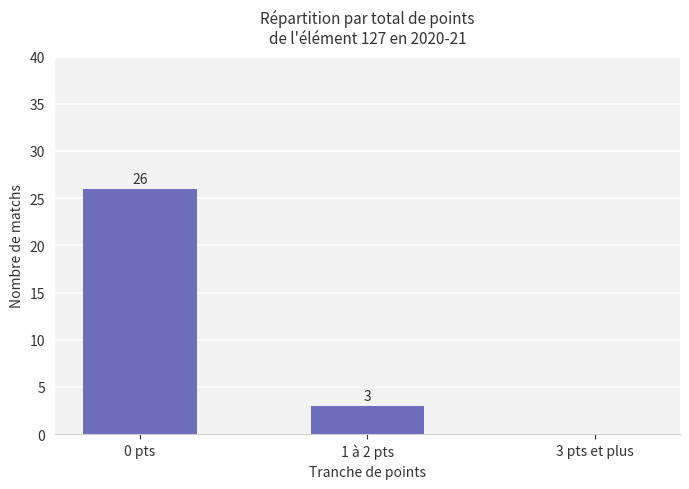

Between 0 pts and 1 à 2 pts, which is larger?

0 pts